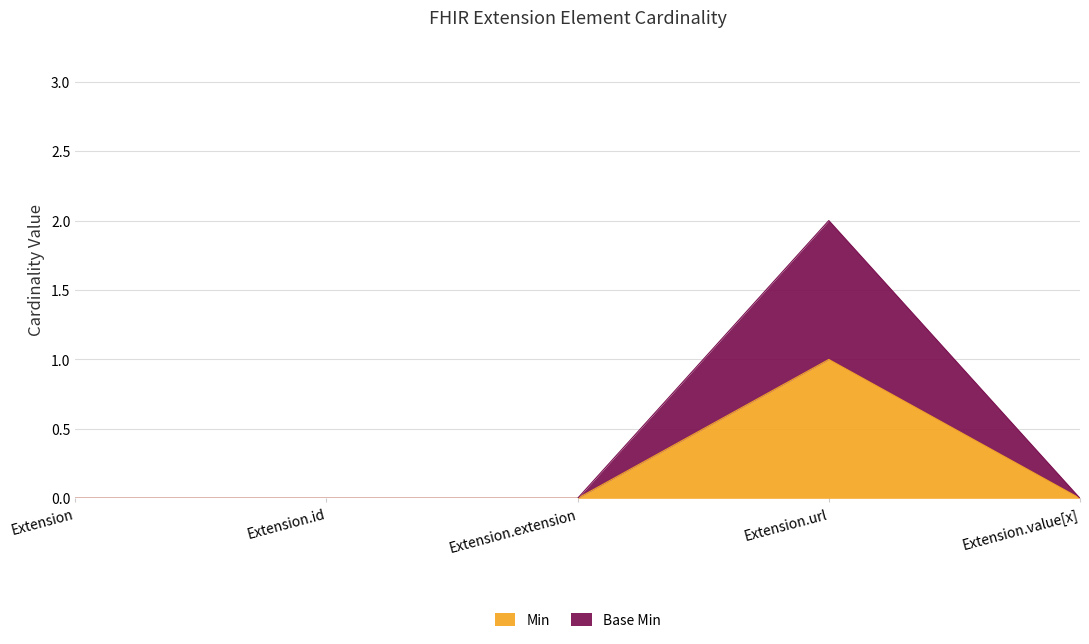

Is the value of Base Min at Extension greater than the value of Min at Extension.extension?

No